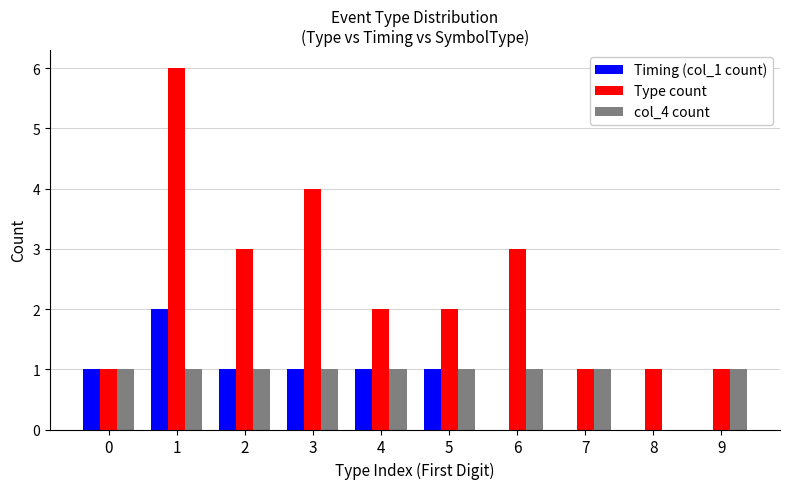

The Type count series shows 0 at 7. True or false?

False